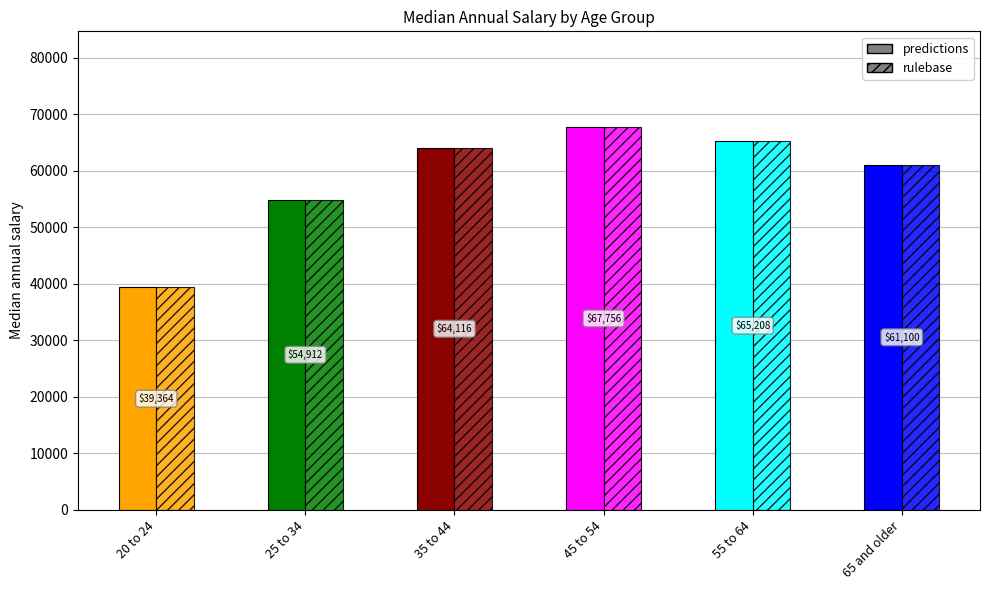

How many values in the rulebase series are below 64116?

3